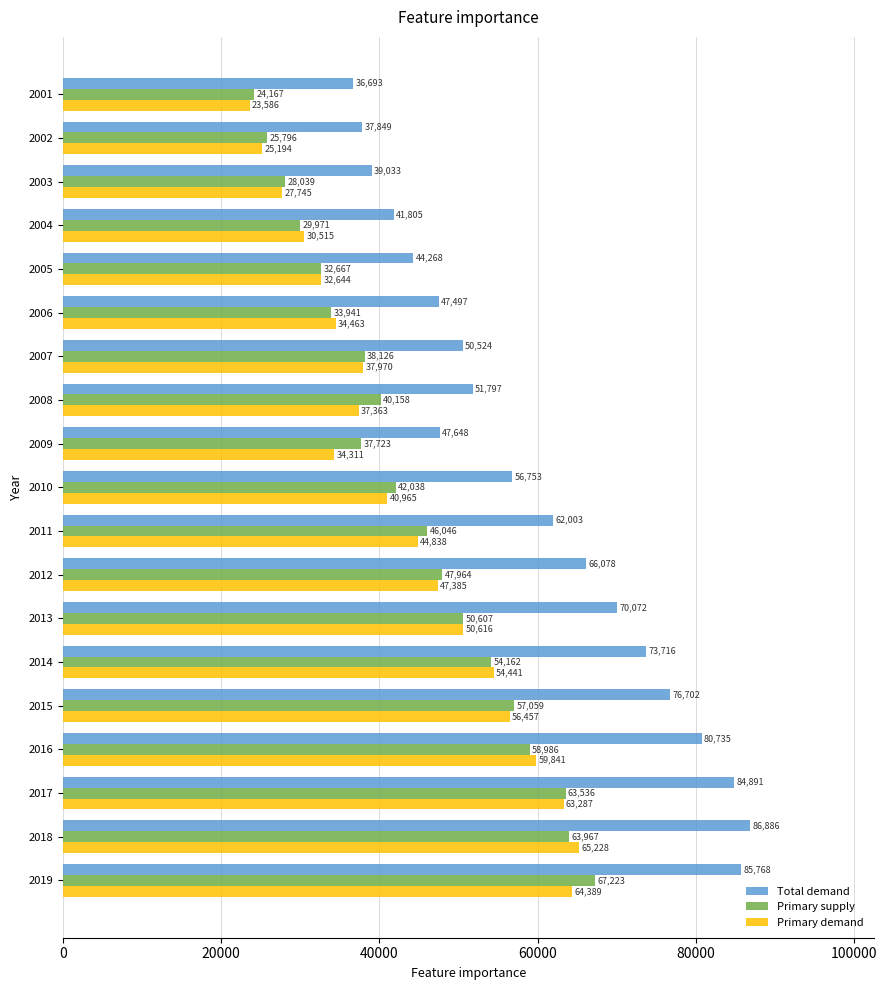

What is the maximum value for Primary supply?

67223.4